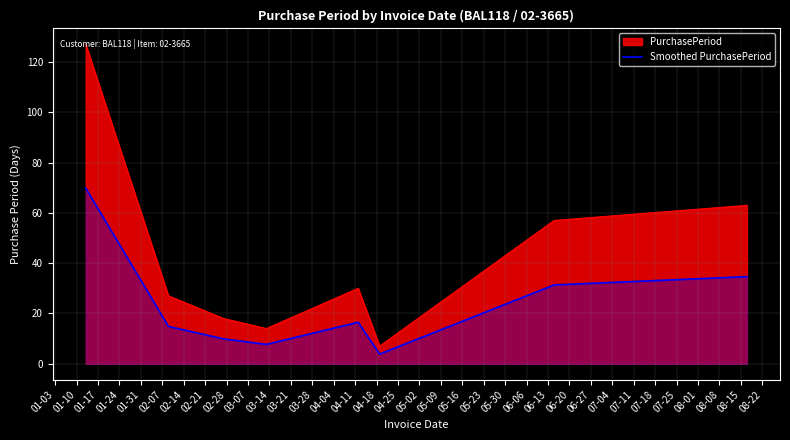

What is the maximum value shown in the chart?

127.0